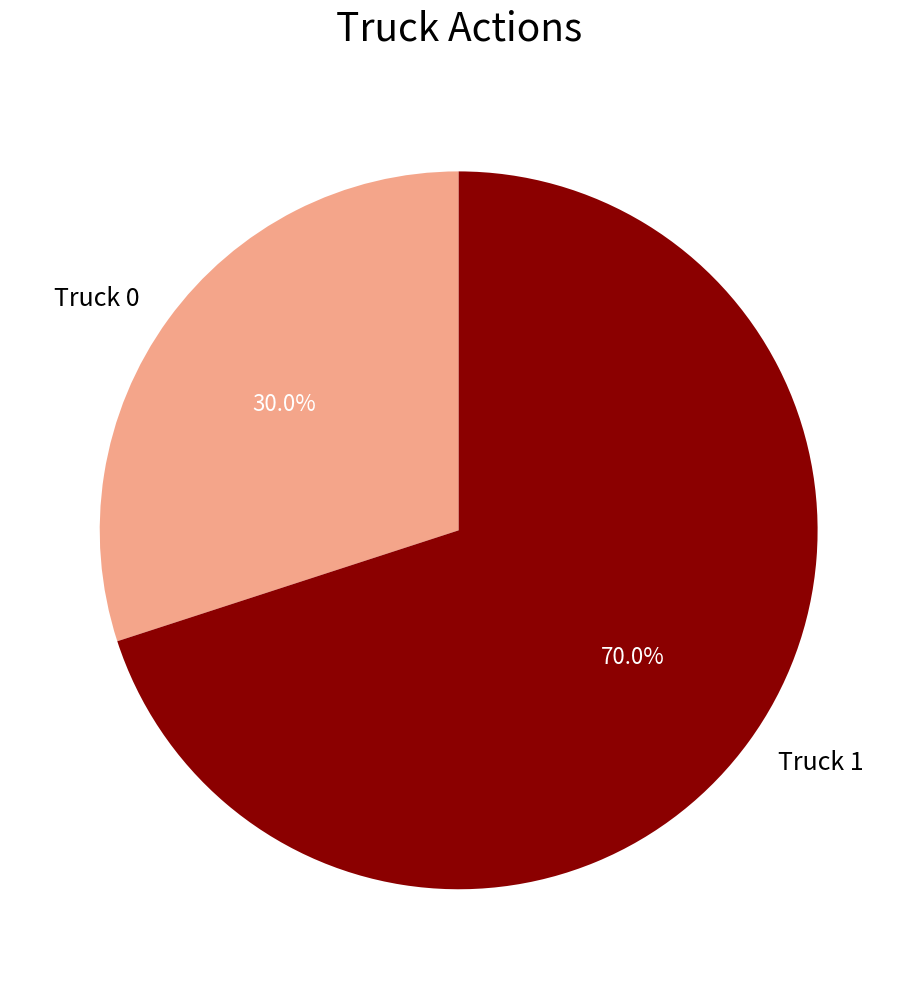

Is the sum of Truck 1 and Truck 0 greater than half?

Yes